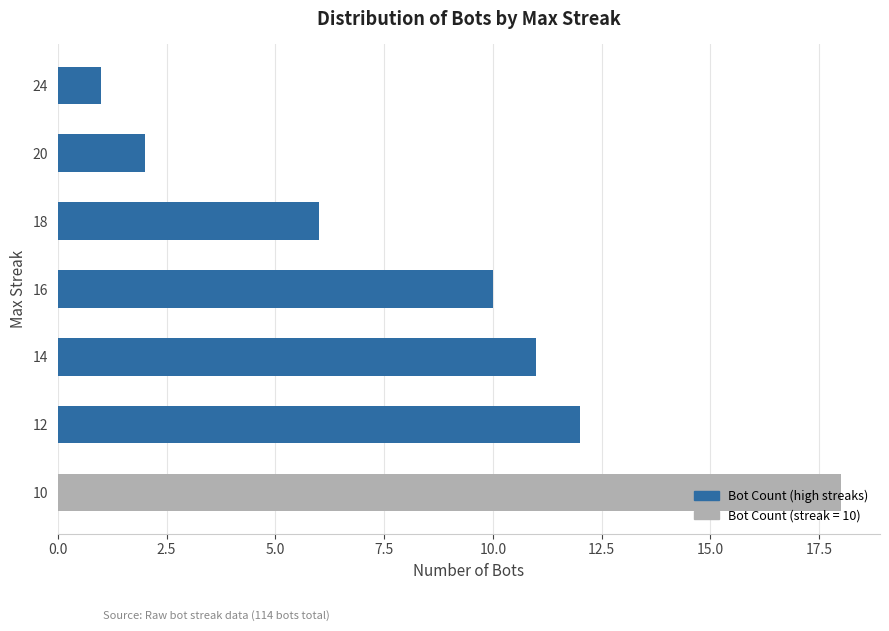

What is the ratio of the value at 14 to the value at 20?

5.5